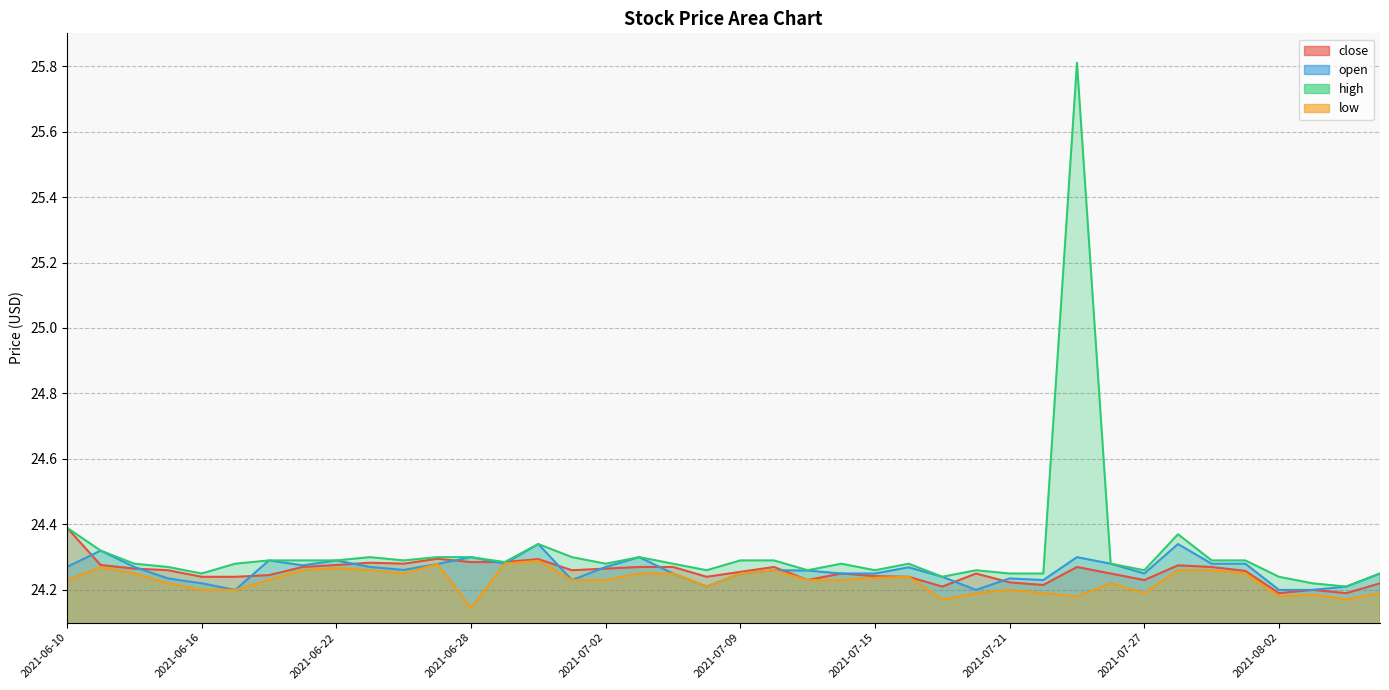

At how many categories does at least one series exceed 25?

1